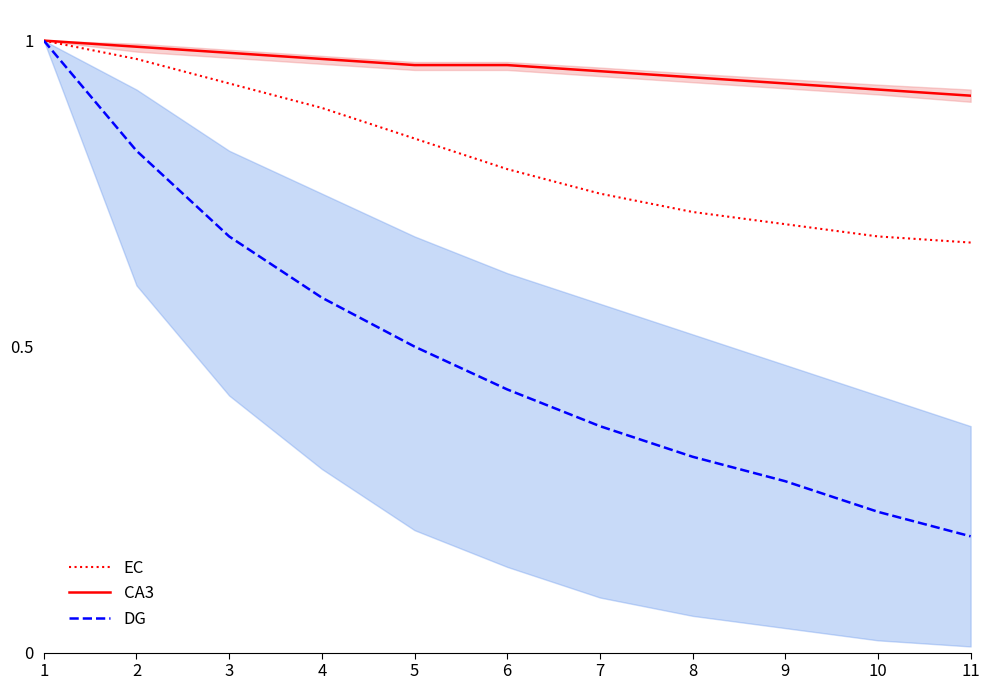

True or false: DG and CA3 cross at least once.

False